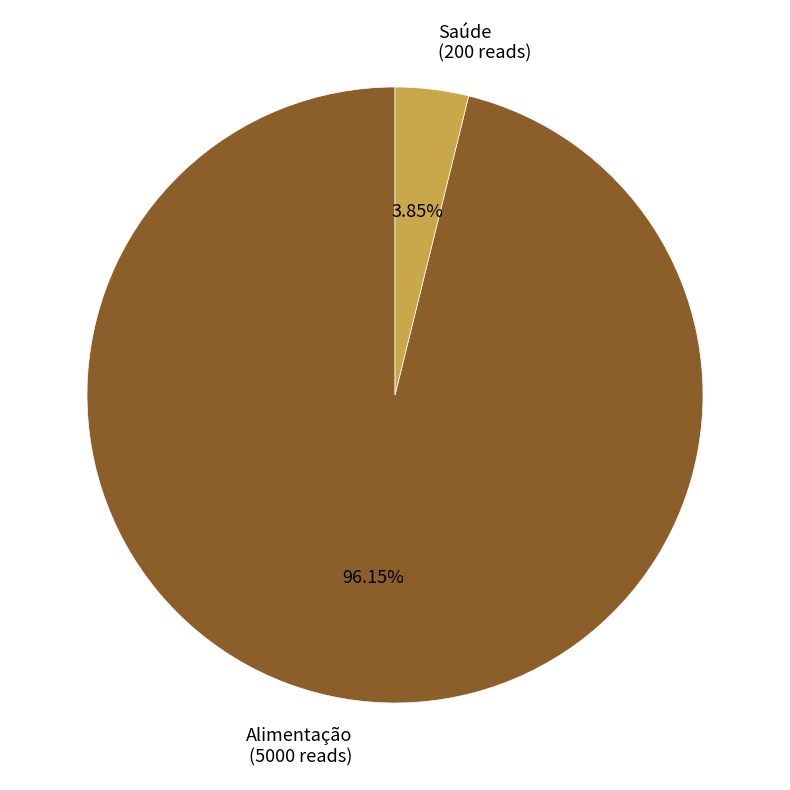

To the nearest percent, what portion does Alimentação represent?

96%